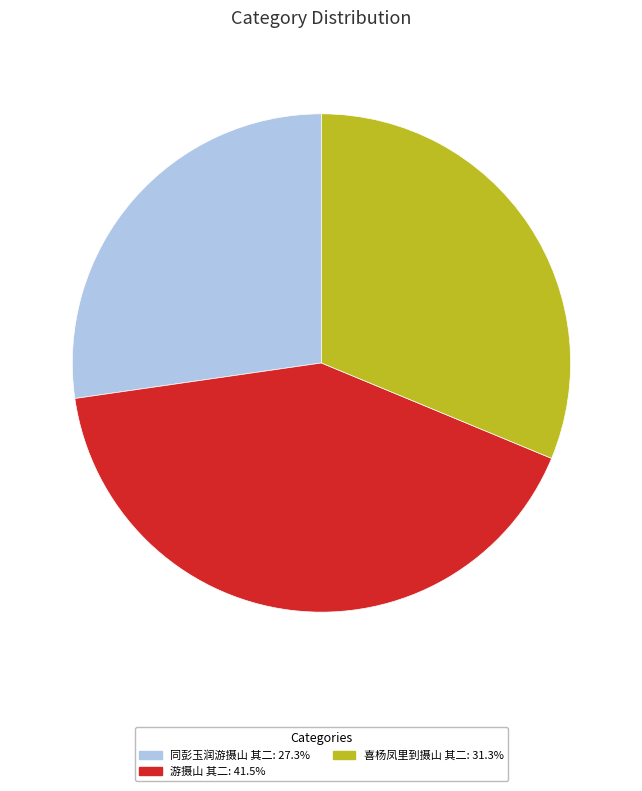

Rank the categories by value from lowest to highest.

同彭玉润游摄山 其二, 喜杨凤里到摄山 其二, 游摄山 其二